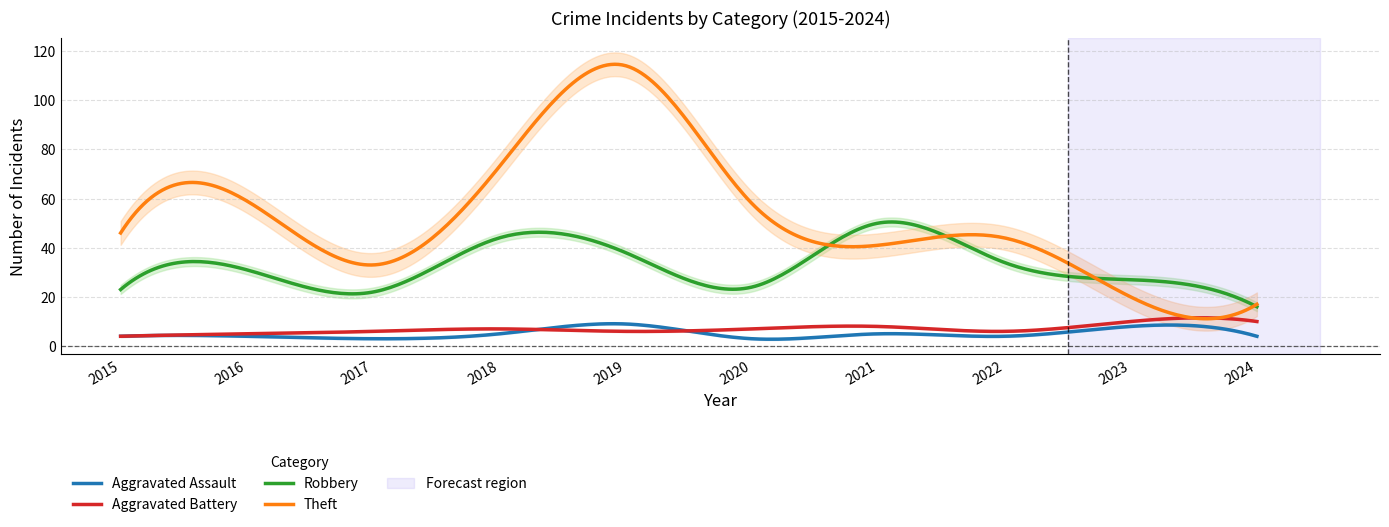

What is the average value of the Aggravated Assault series?

5.2